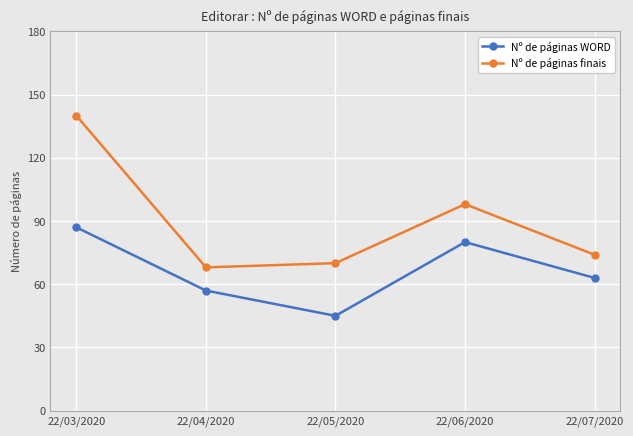

Is it true that Nº de páginas WORD equals 58 at 22/03/2020?

False